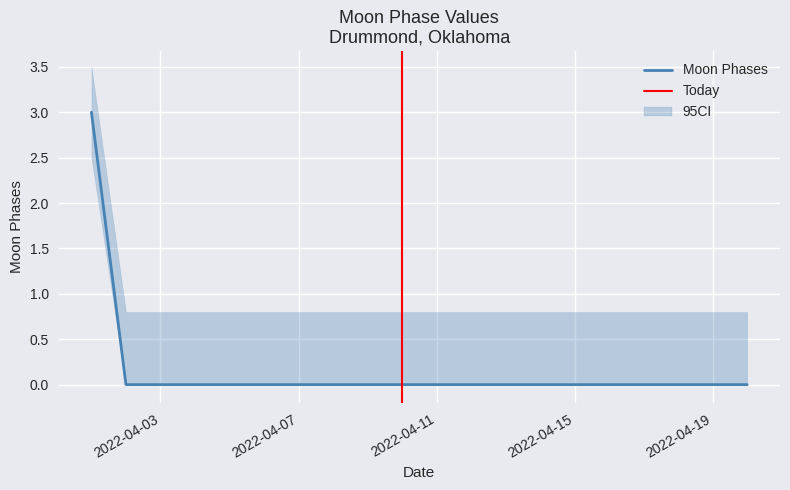

At which label is the value closest to 1?

2022-04-02